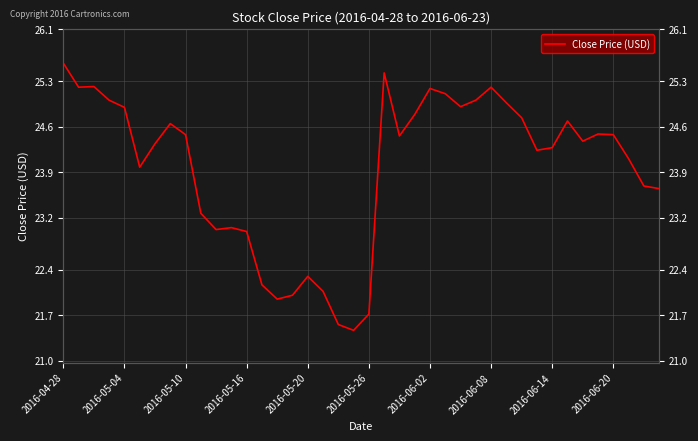

At which category does the chart reach its minimum across all series?

19